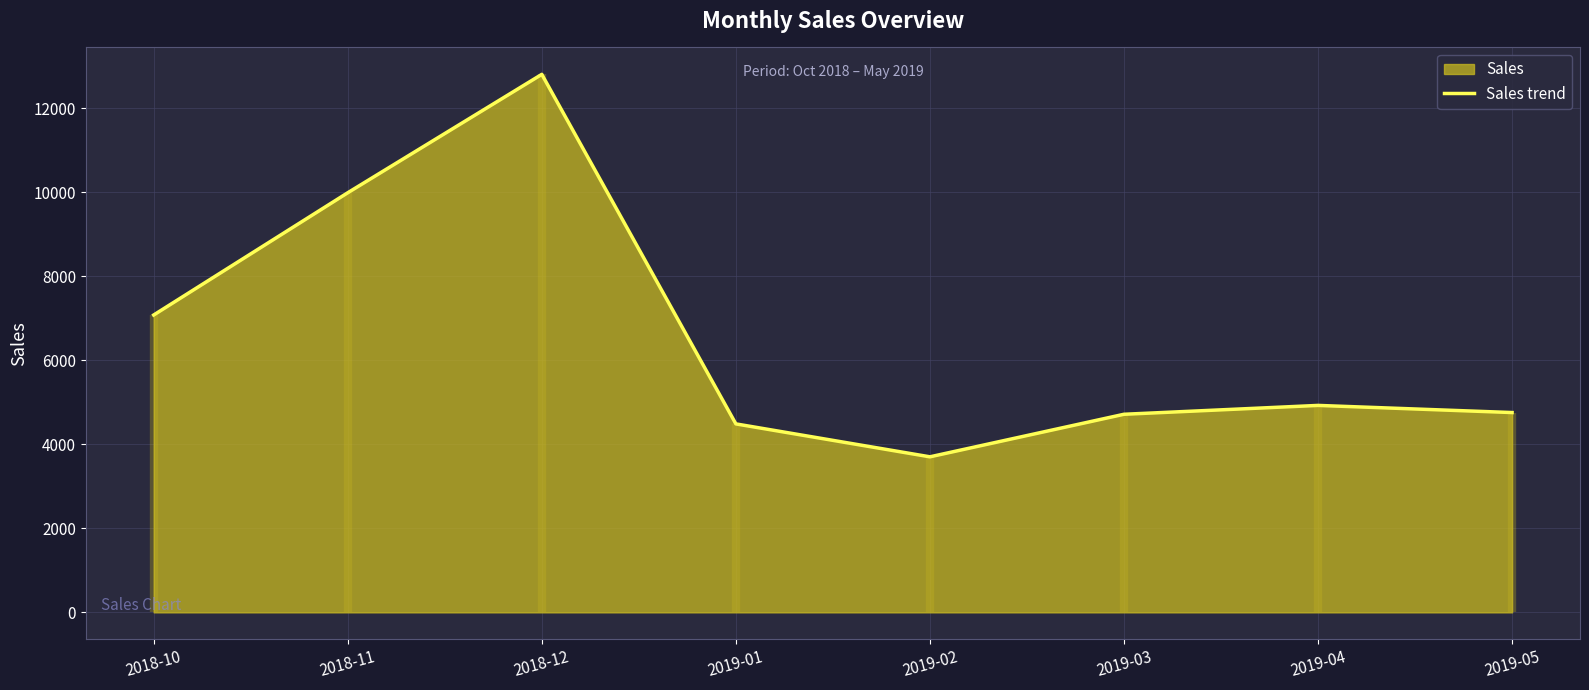

What is the approximate value at 2019-04?

4927.4